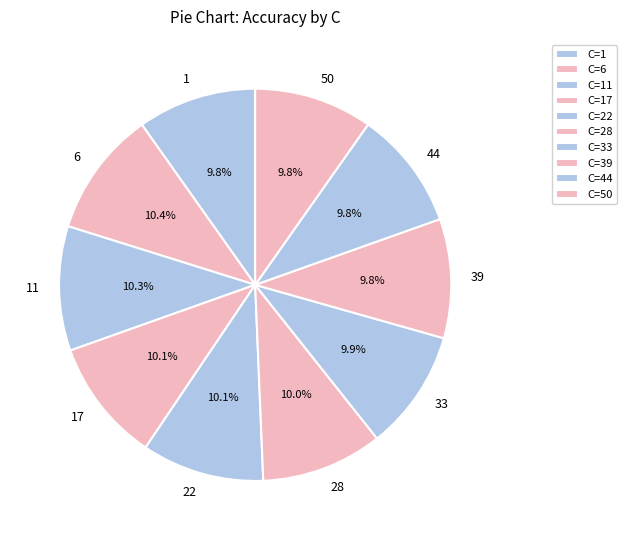

True or false: 1 accounts for 1% of the total.

False